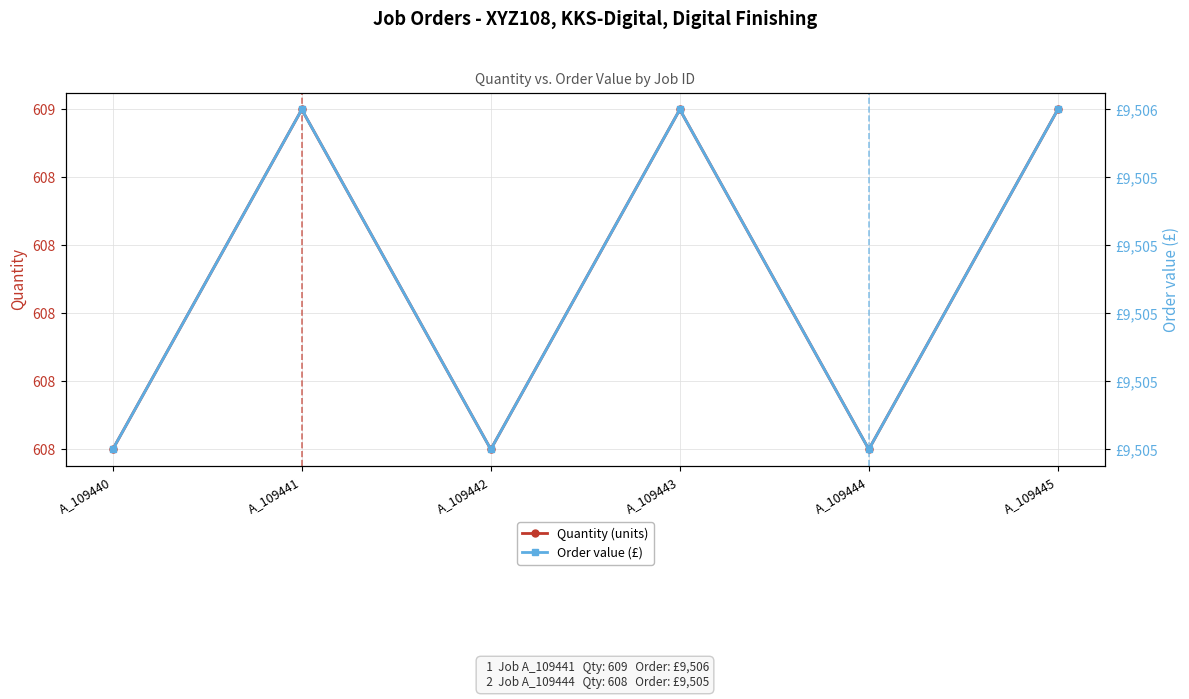

Reading left to right, transcribe all the data shown in this chart.

Quantity (units): 608	609	608	609	608	609
Order value (£): 9505	9506	9505	9506	9505	9506